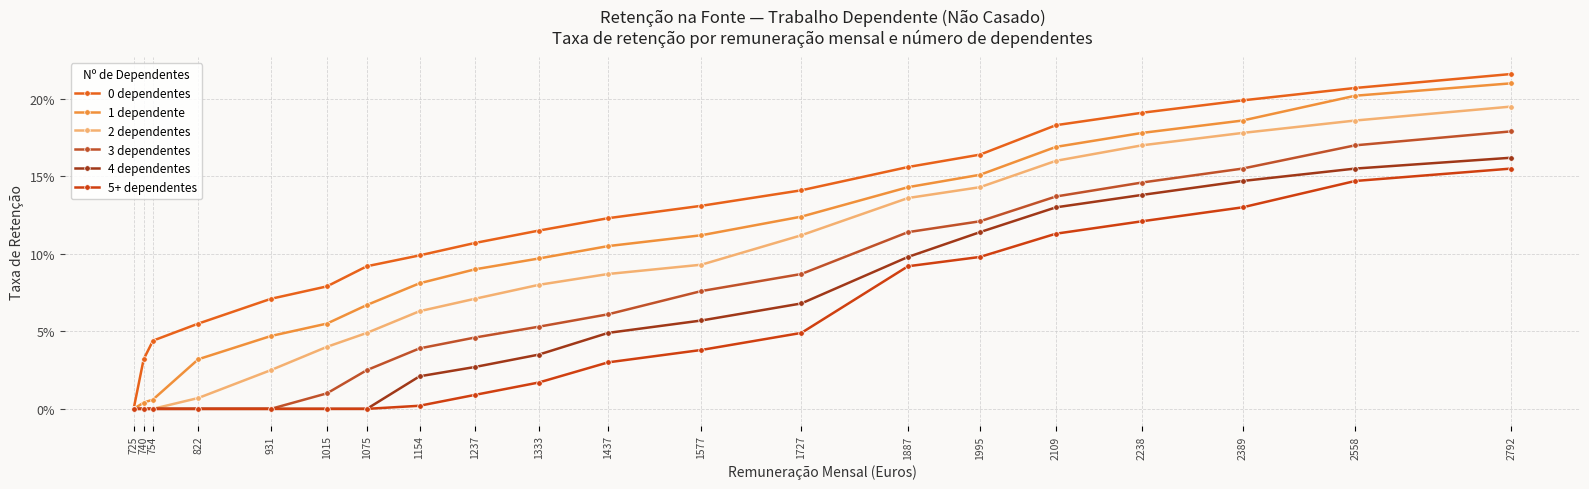

Is this an area chart (filled region under the line)?

No